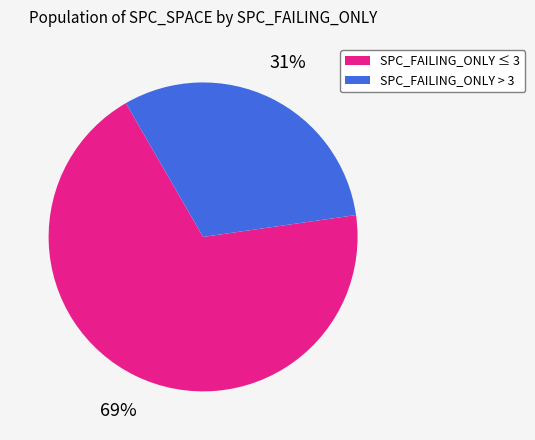

To the nearest percent, what is the average slice percentage?

50%